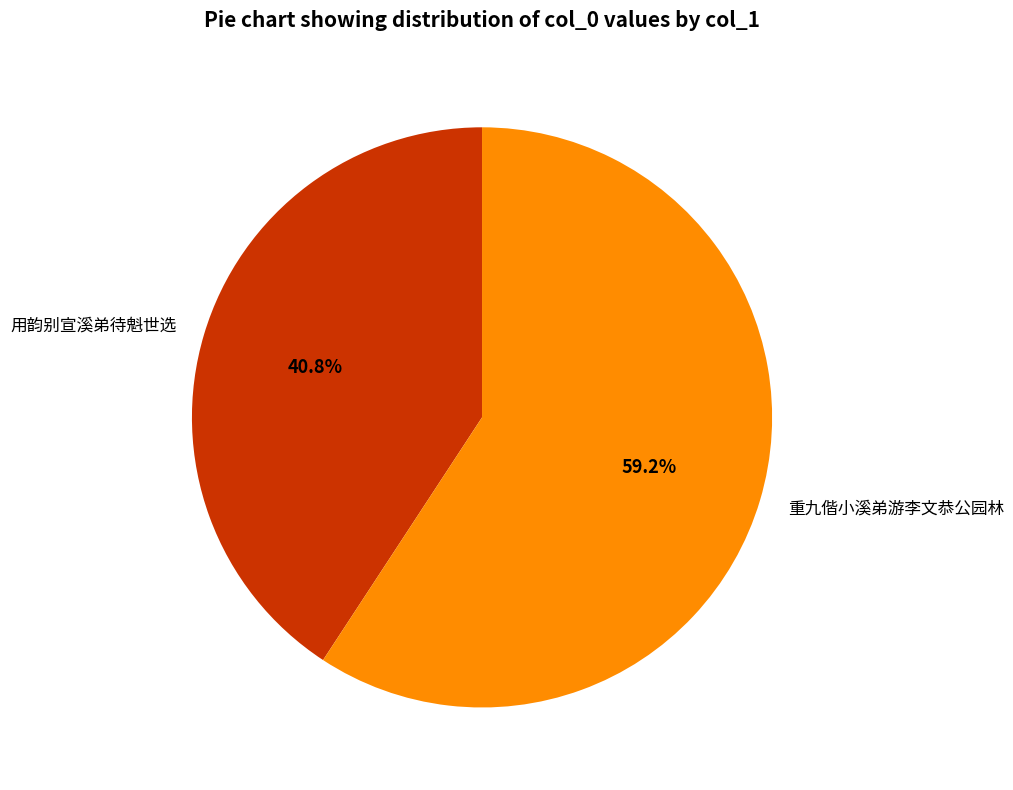

Is 重九偕小溪弟游李文恭公园林 the majority of the pie?

Yes